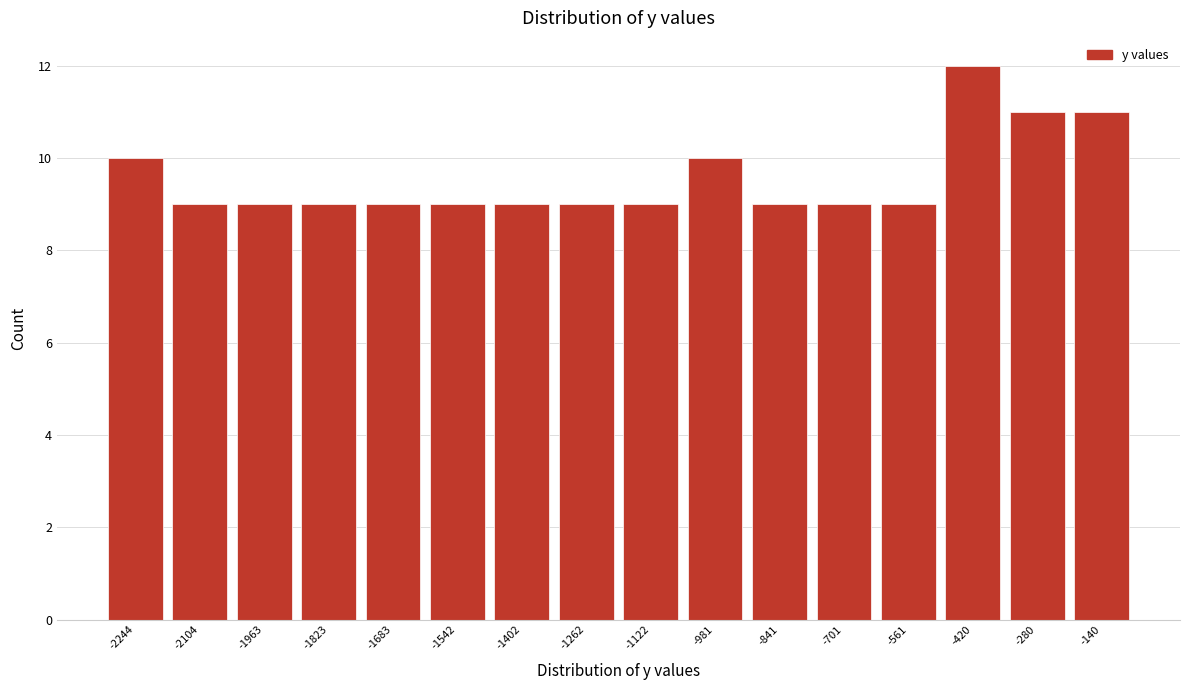

Reading right to left, extract all data points from this chart.

11	11	12	9	9	9	10	9	9	9	9	9	9	9	9	10